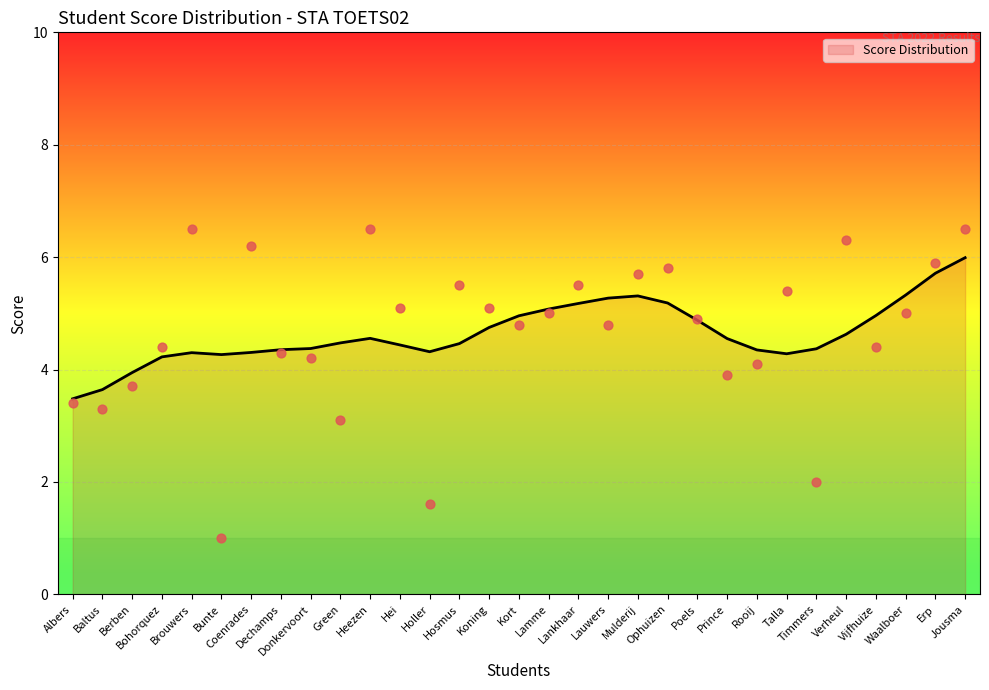

What is the ratio of the value at Prince to the value at Koning?

0.8